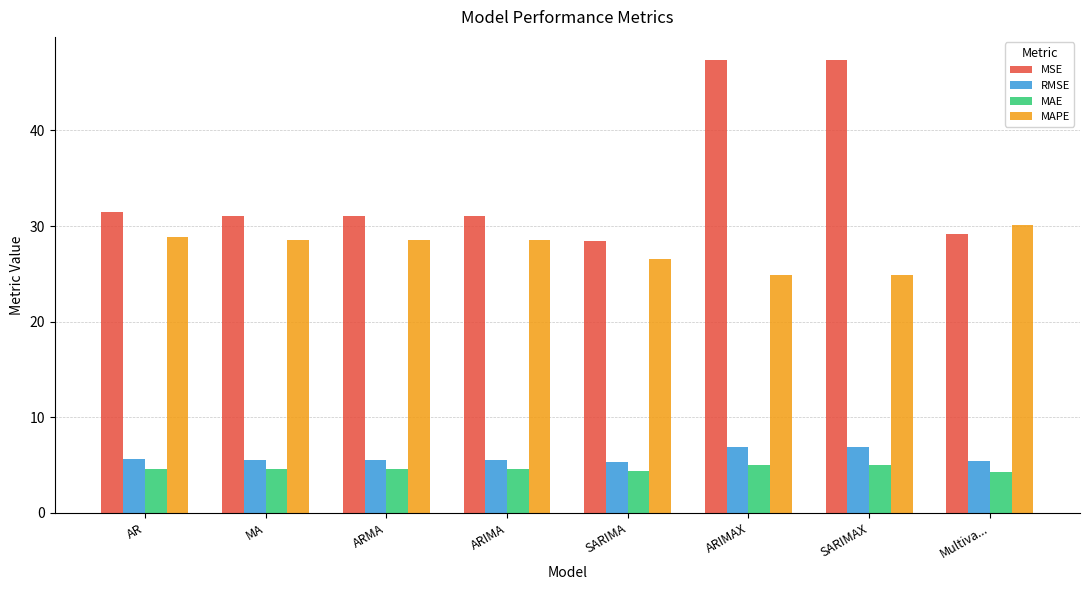

At how many categories does at least one series exceed 15?

8